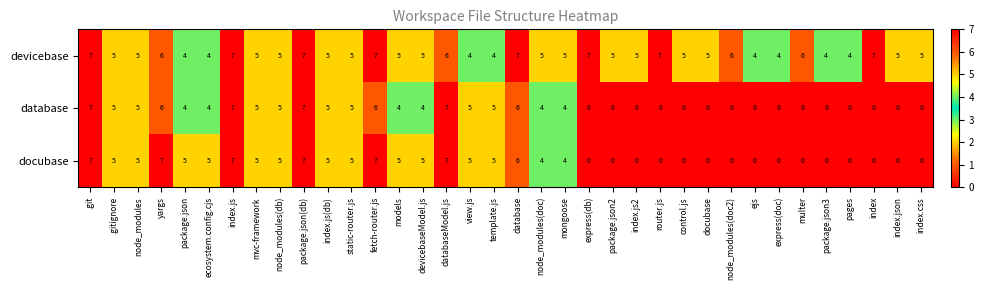

What is the total value across all series at node_modules(doc2)?

6